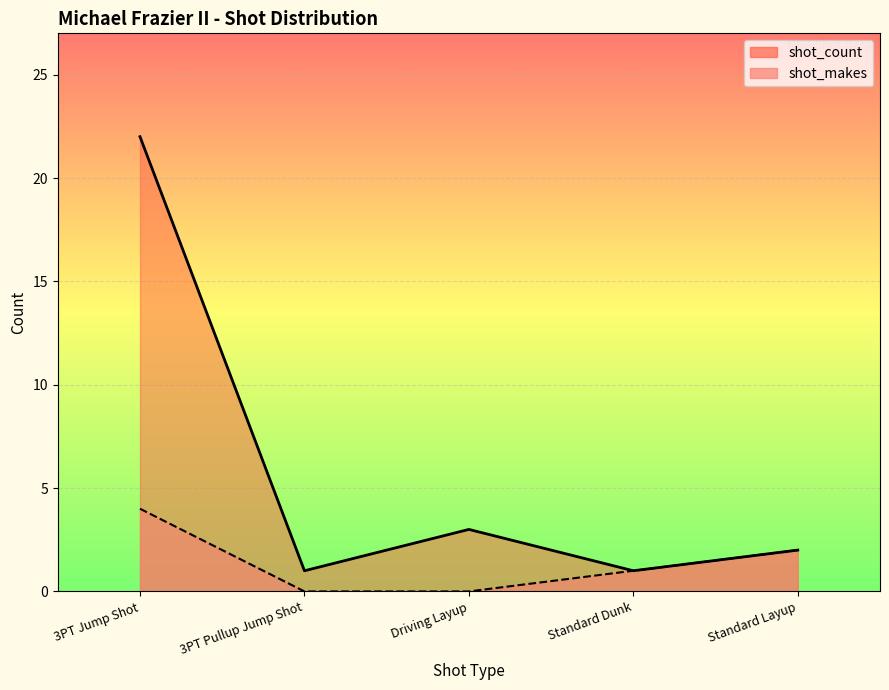

True or false: shot_makes and shot_count intersect in this chart.

False